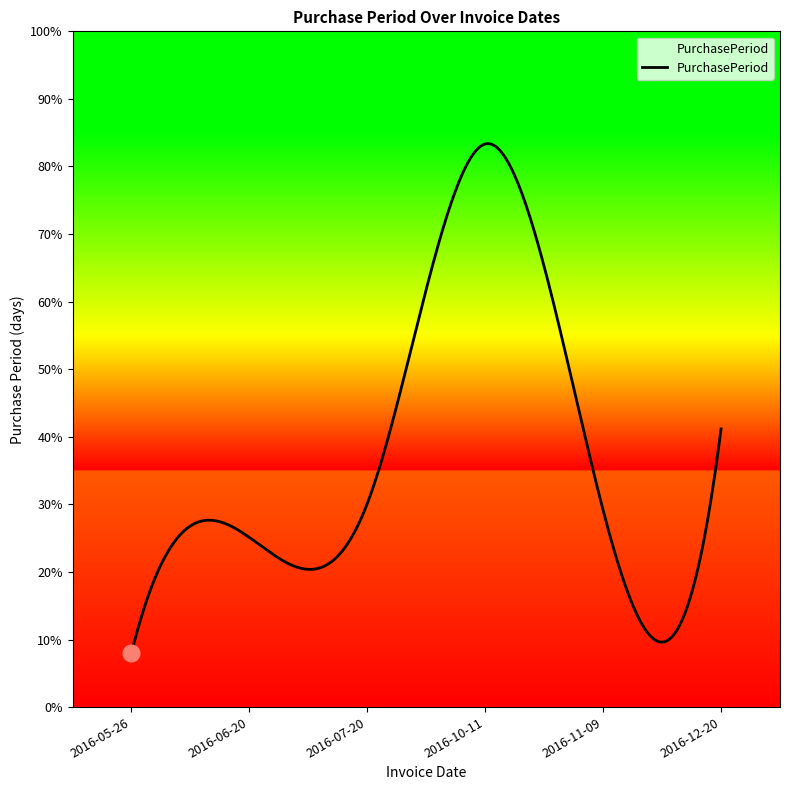

What is the average value?

37.1